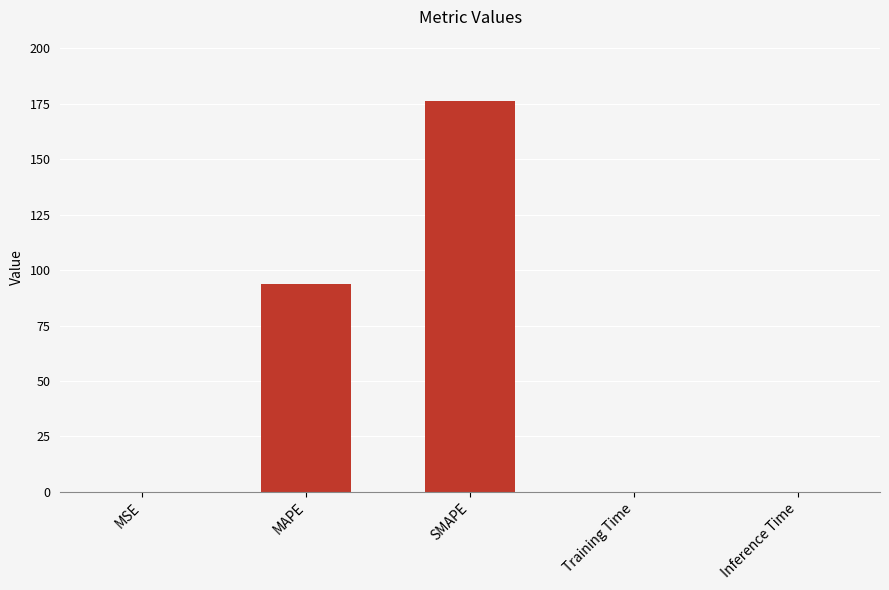

True or false: the data shows 0.0 at Training Time.

True